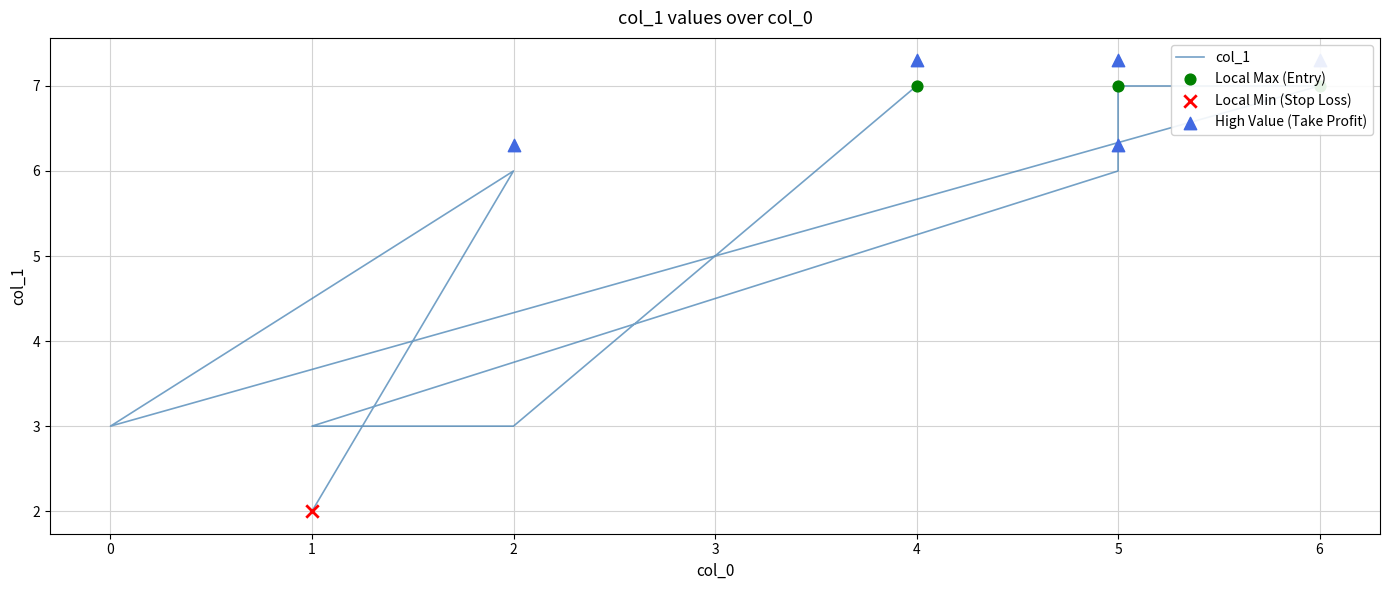

What is the change in value from 5 to 1?

-4